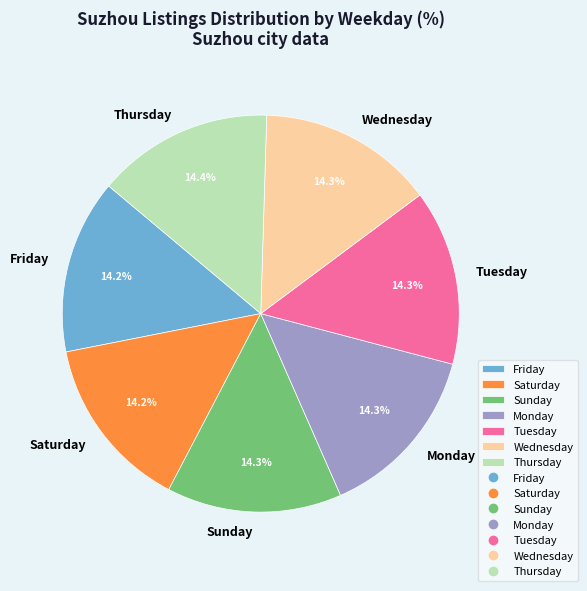

What is the ratio of the value at Sunday to the value at Friday?

1.0